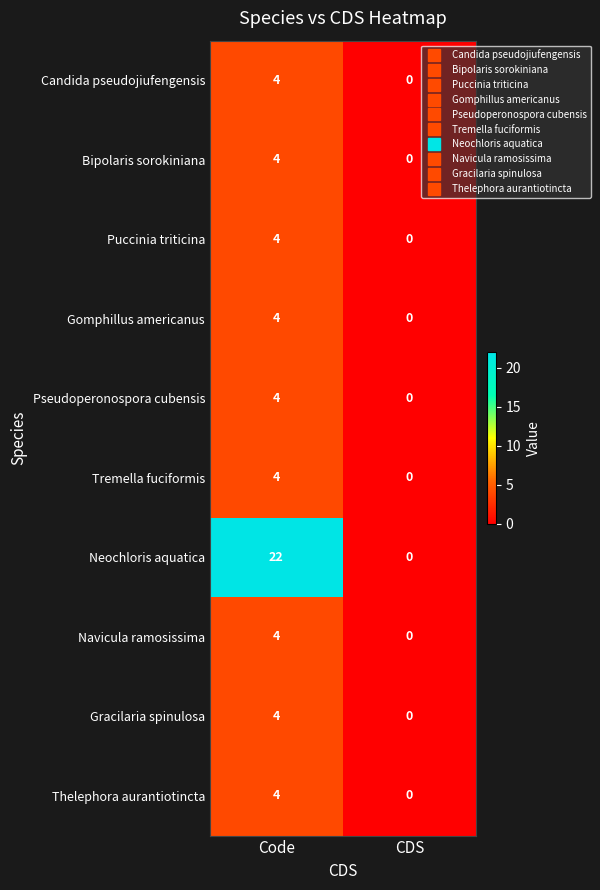

Reading left to right, list all the values displayed in this chart.

Candida pseudojiufengensis: Code=4	CDS=0
Bipolaris sorokiniana: Code=4	CDS=0
Puccinia triticina: Code=4	CDS=0
Gomphillus americanus: Code=4	CDS=0
Pseudoperonospora cubensis: Code=4	CDS=0
Tremella fuciformis: Code=4	CDS=0
Neochloris aquatica: Code=22	CDS=0
Navicula ramosissima: Code=4	CDS=0
Gracilaria spinulosa: Code=4	CDS=0
Thelephora aurantiotincta: Code=4	CDS=0